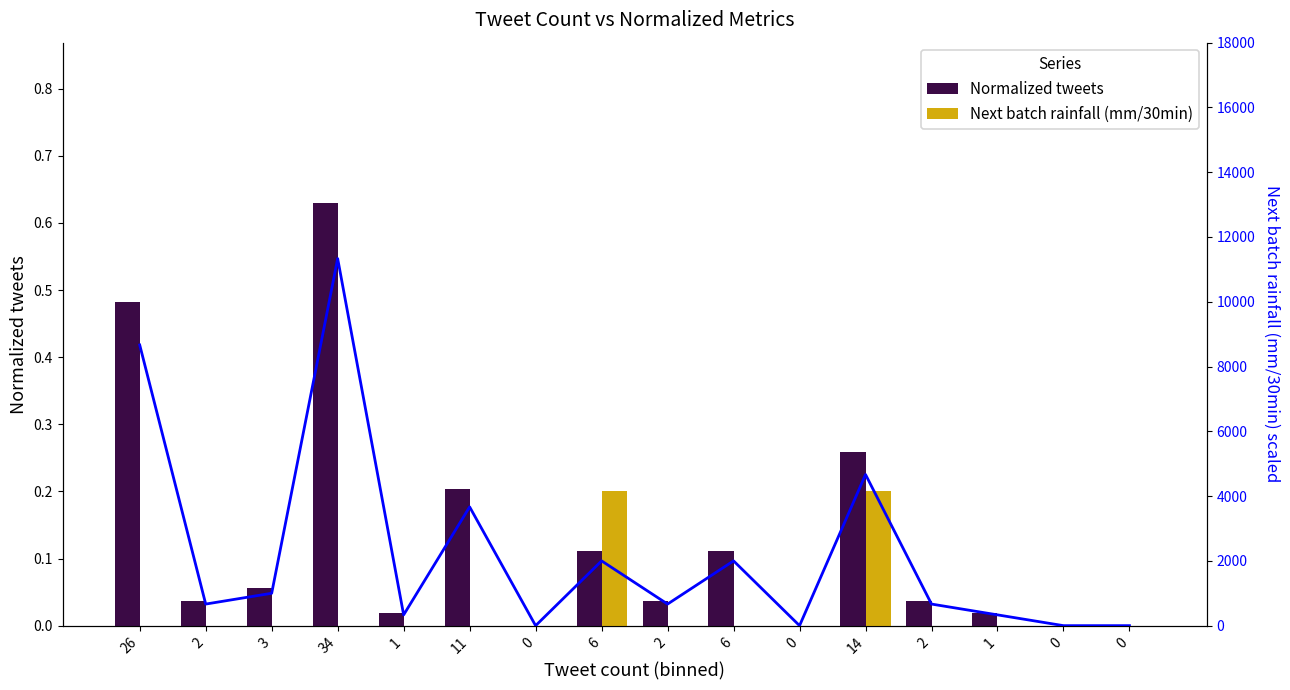

Is the value of Next batch rainfall (mm/30min) at 26 greater than the value of Normalized tweets at 0?

No